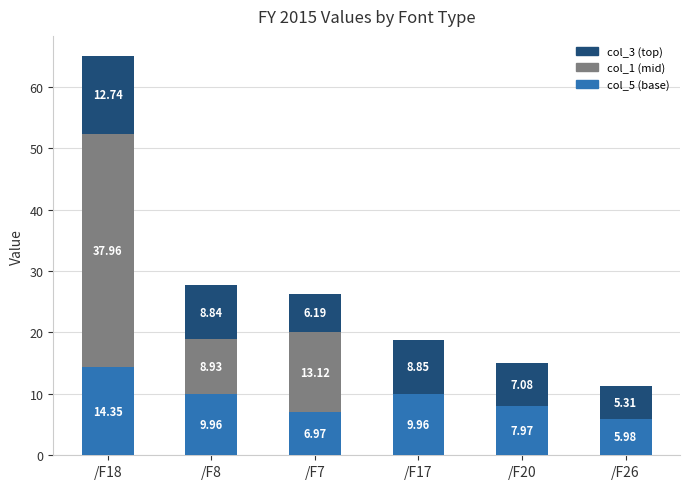

At which category is the sum across all series the highest?

/F18